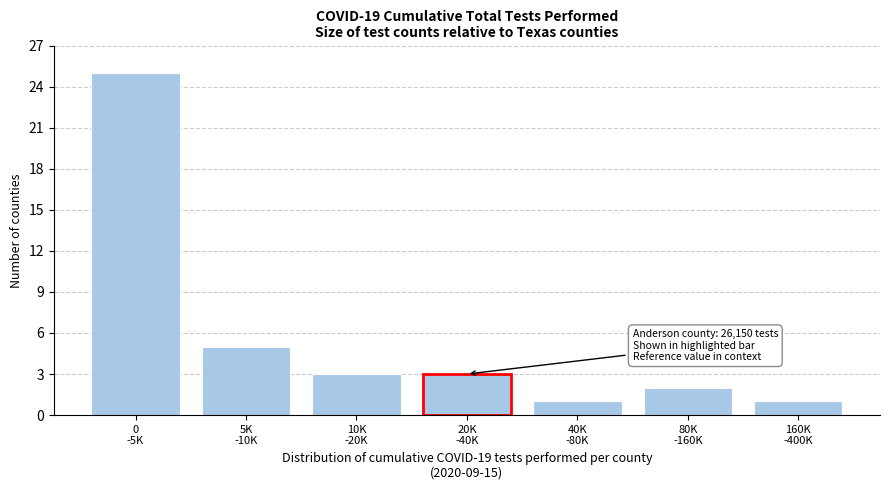

Reading right to left, extract all data points from this chart.

1	2	1	3	3	5	25